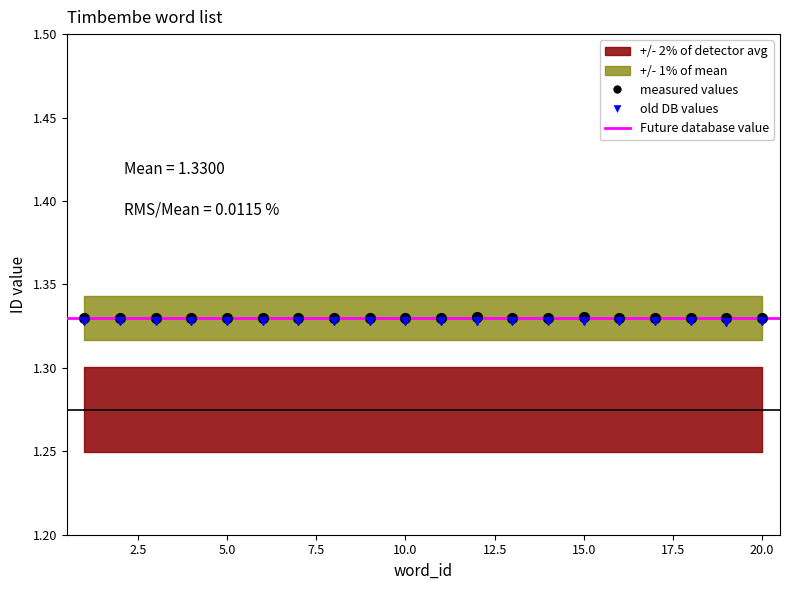

Which category has the lowest value across all series?

19